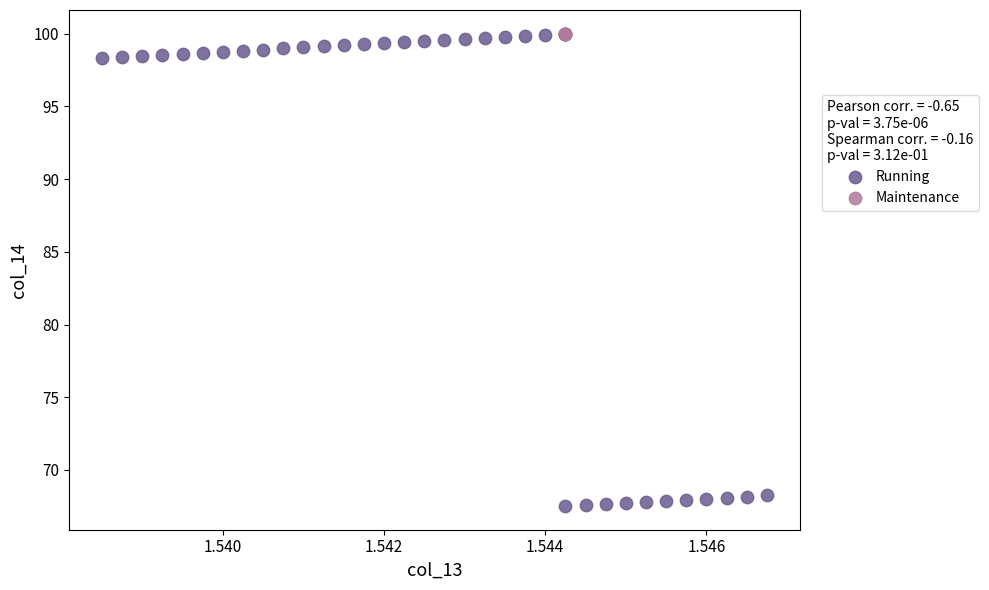

Which series contains the lowest Y value?

Running